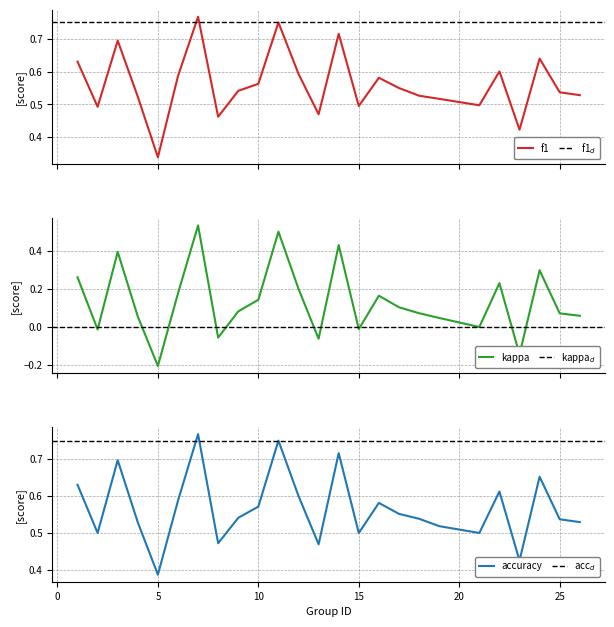

True or false: accuracy and f1 intersect in this chart.

False